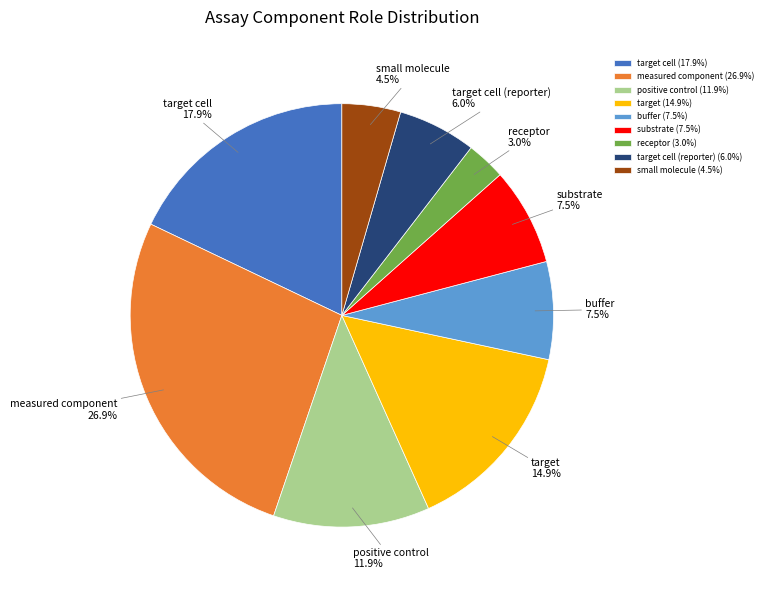

How much of the chart is everything except substrate?

92.5%